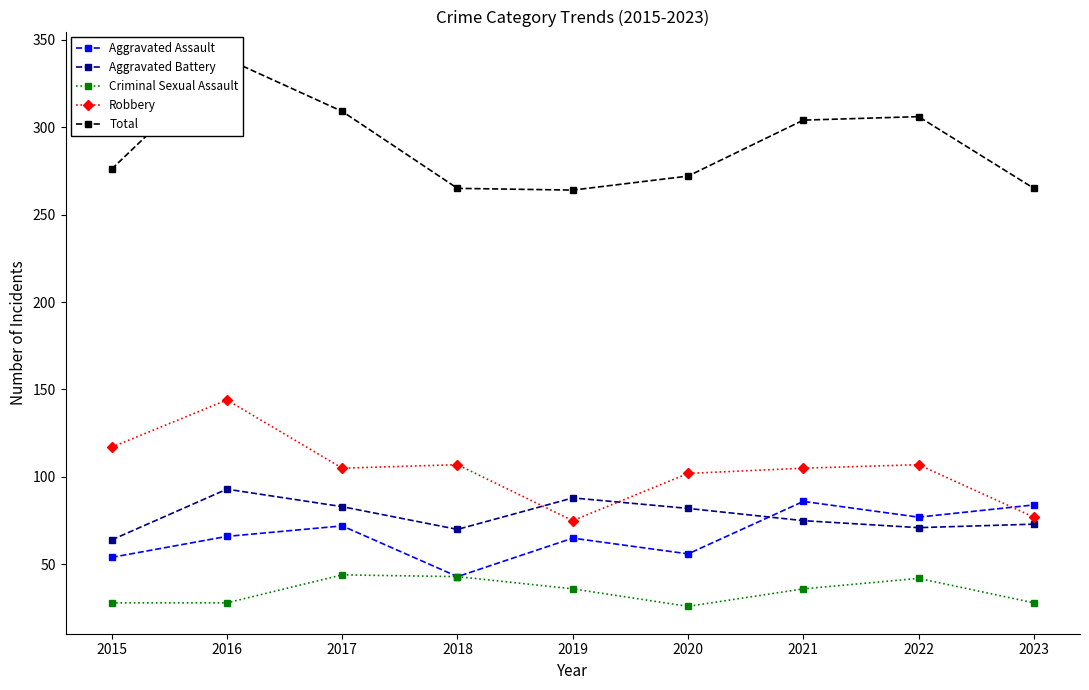

Reading left to right, extract all data points from this chart.

Aggravated Assault: 54	66	72	43	65	56	86	77	84
Aggravated Battery: 64	93	83	70	88	82	75	71	73
Criminal Sexual Assault: 28	28	44	43	36	26	36	42	28
Robbery: 117	144	105	107	75	102	105	107	77
Total: 276	339	309	265	264	272	304	306	265